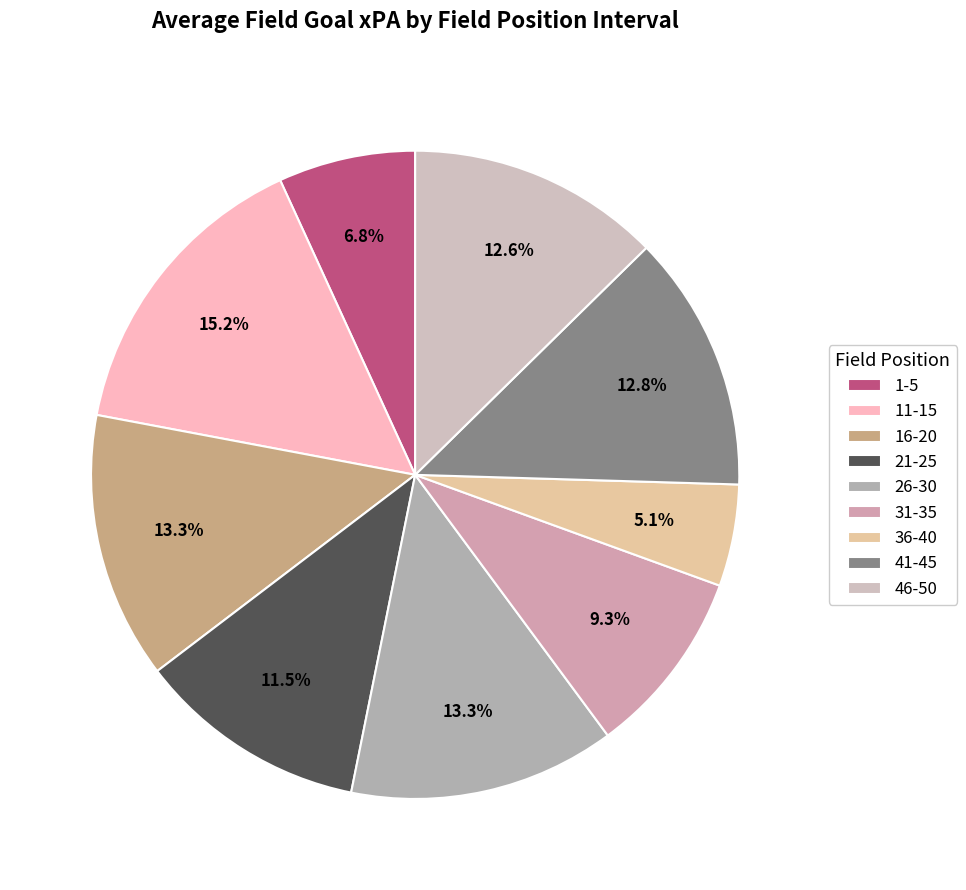

Is there a majority slice in this chart?

No